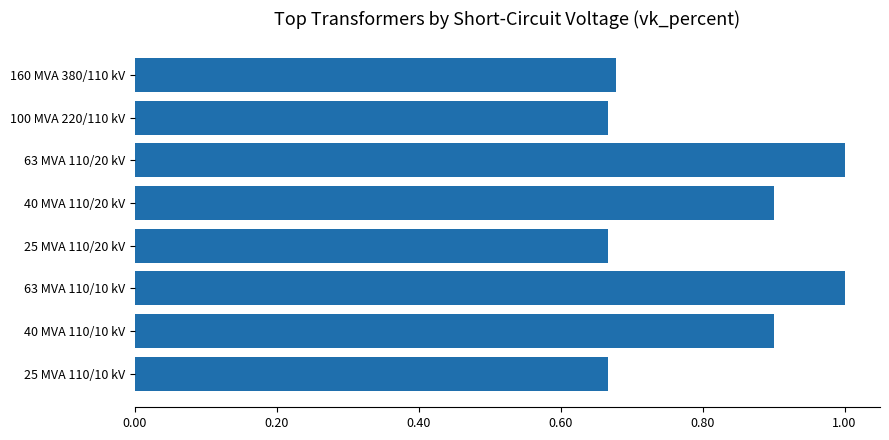

True or false: the data shows 1.0 at 63 MVA 110/10 kV.

True